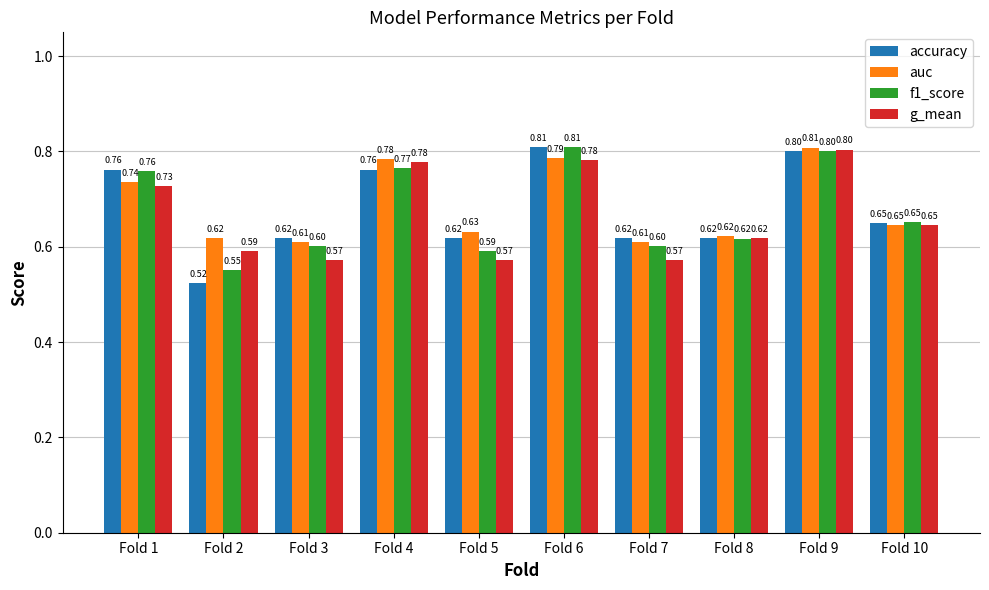

True or false: accuracy has a value of 0.8 at Fold 6.

True